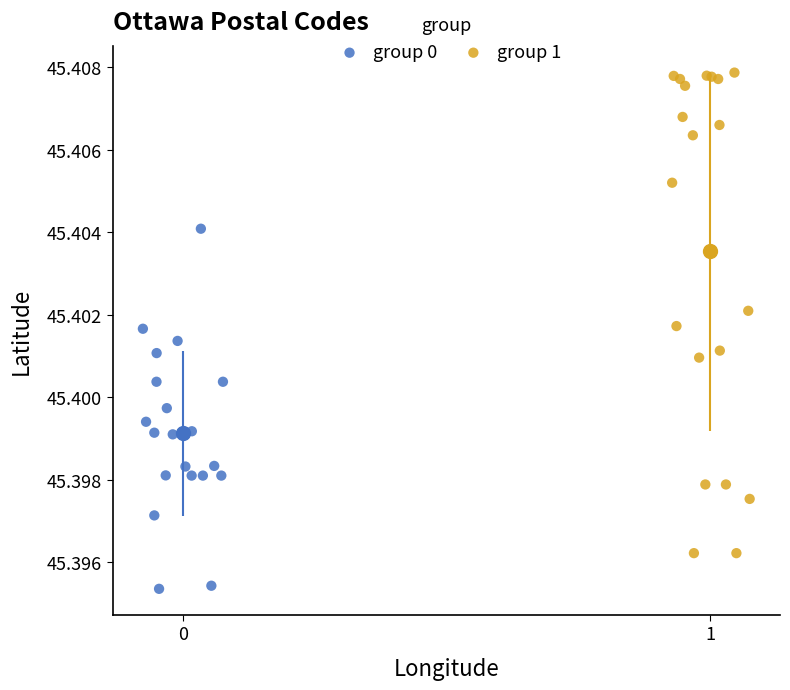

Which series reaches the maximum Y coordinate?

group 1